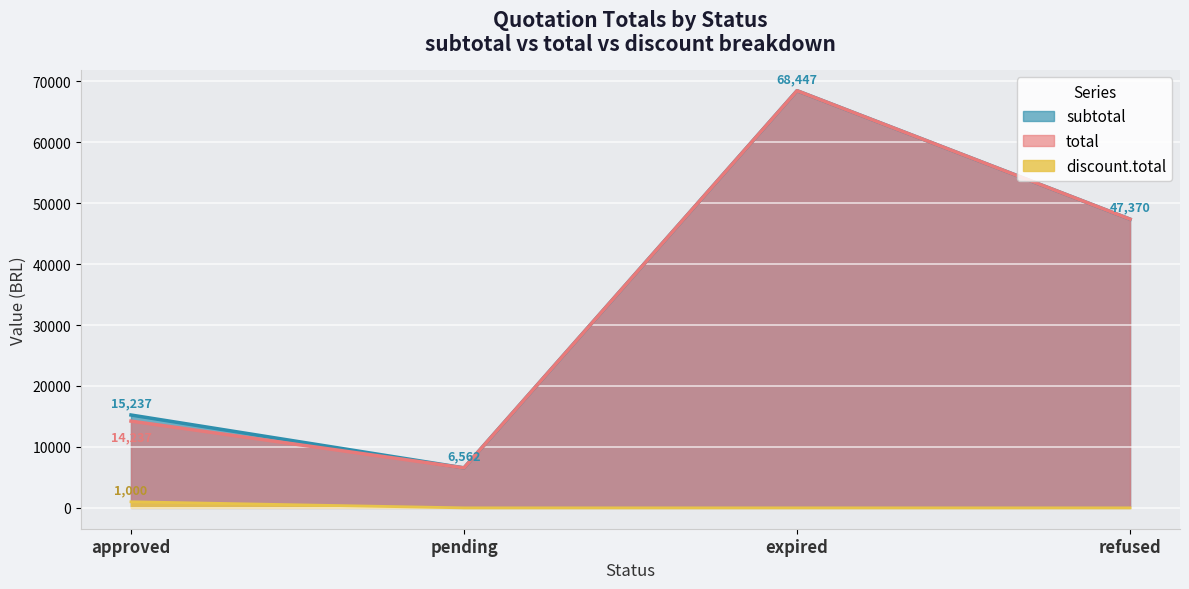

Which label corresponds to the largest value in the chart?

expired